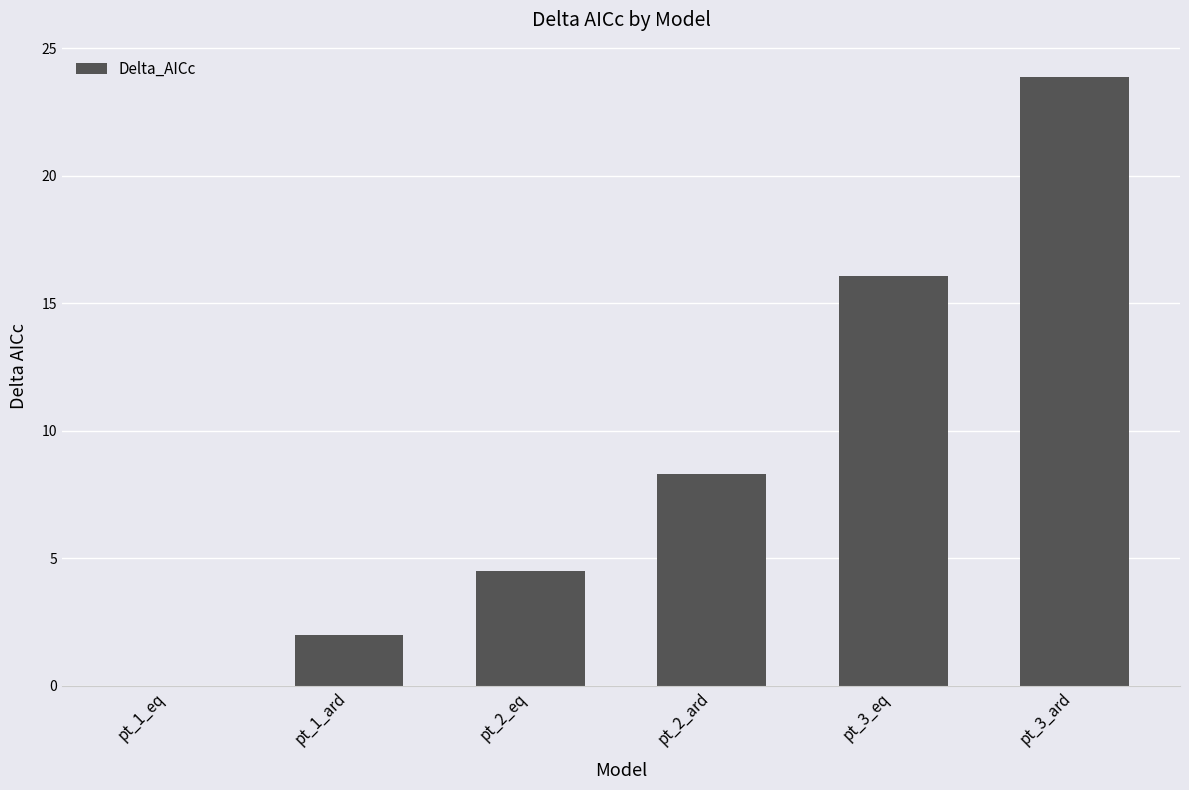

True or false: the data shows 33.3 at pt_3_ard.

False